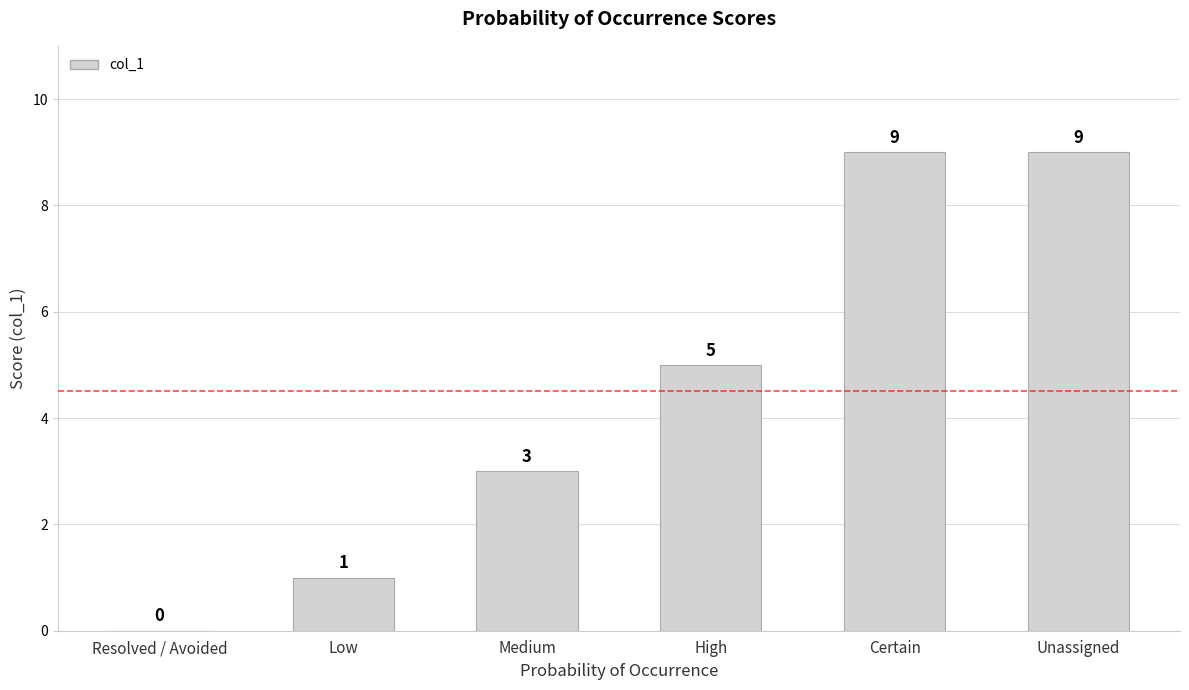

What is the maximum value shown in the chart?

9